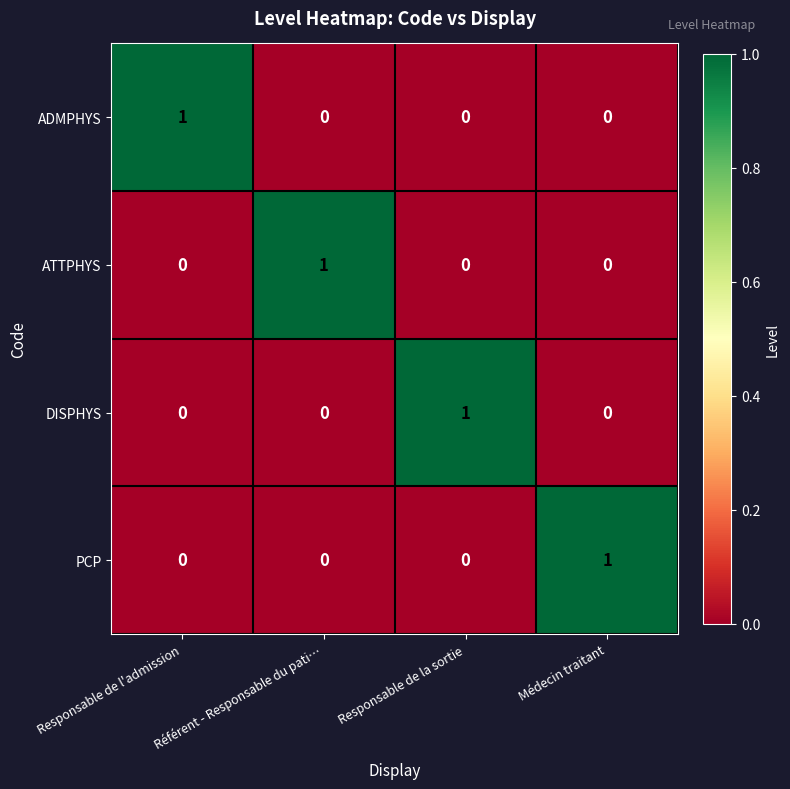

The ATTPHYS series shows 1 at Référent - Responsable du pati…. True or false?

True